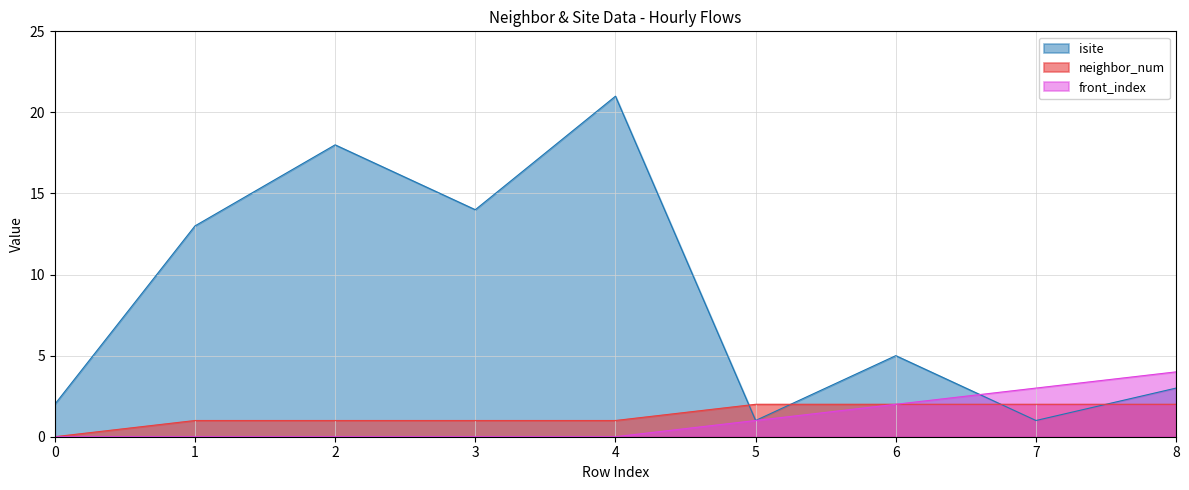

True or false: front_index has more than 0 interior local peaks.

False